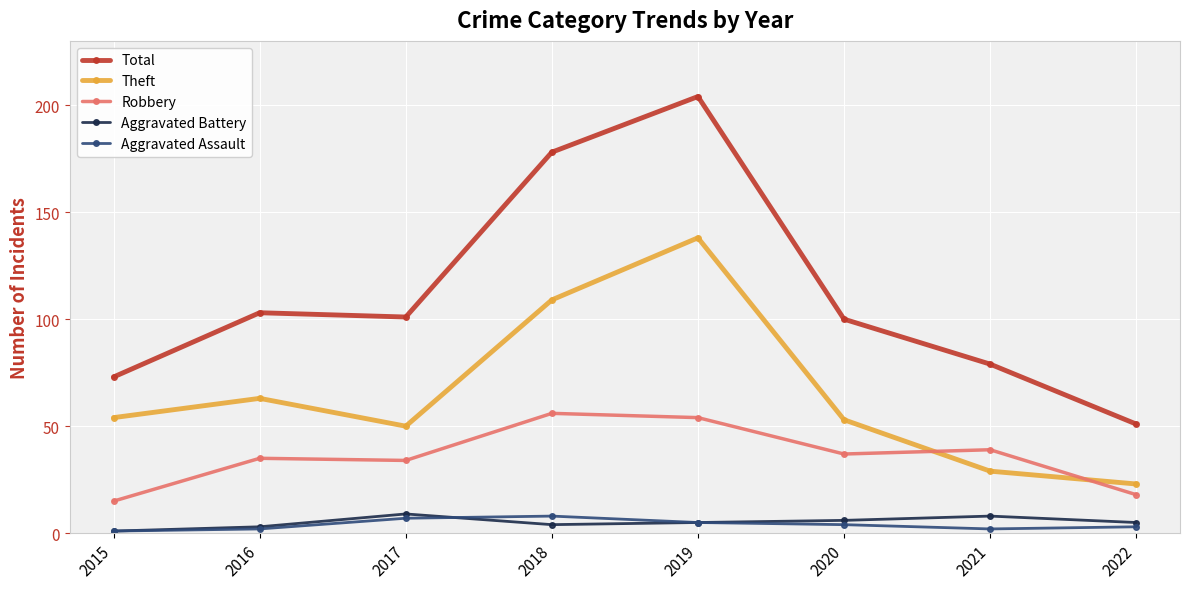

How many series are shown in this chart?

5